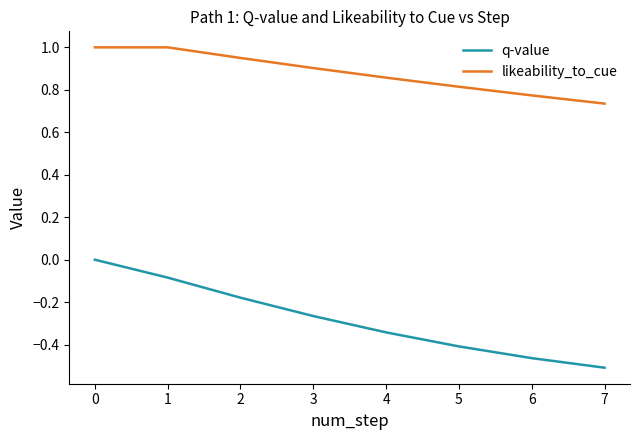

What is the difference between the q-value values at 7 and 1?

0.4